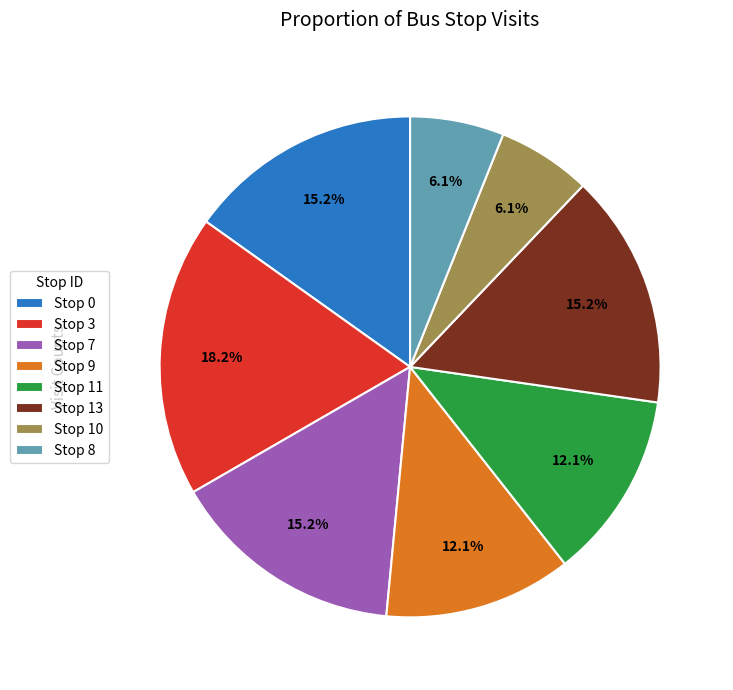

Which slice is the largest?

Stop 3